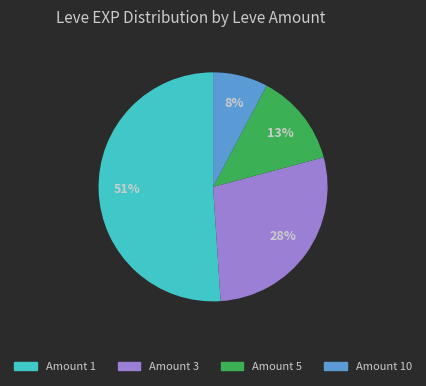

Does any single category account for the majority?

Yes